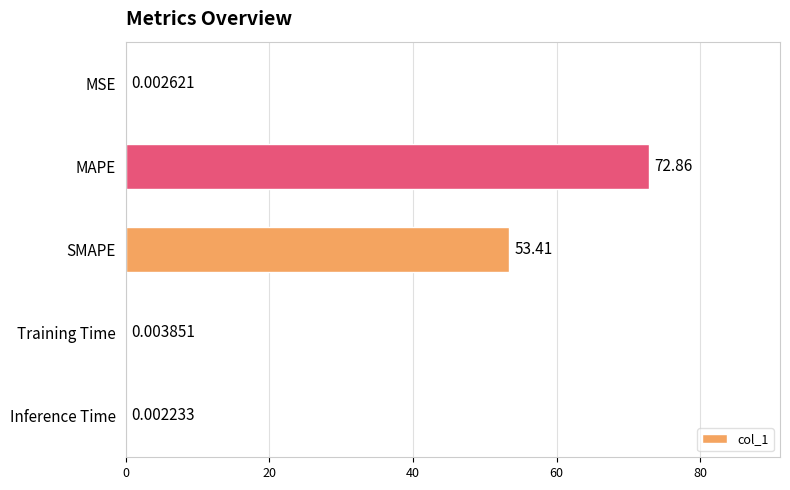

What is the sum of all values?

126.3